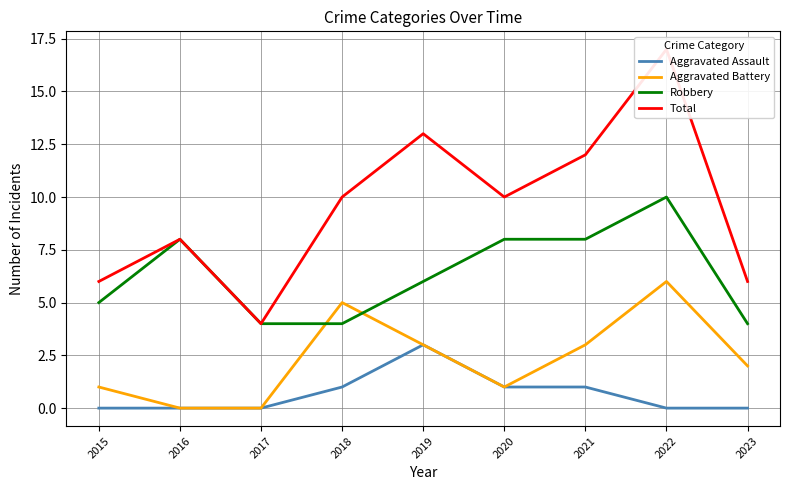

What is the difference between the maximum and minimum values in the Robbery series?

6